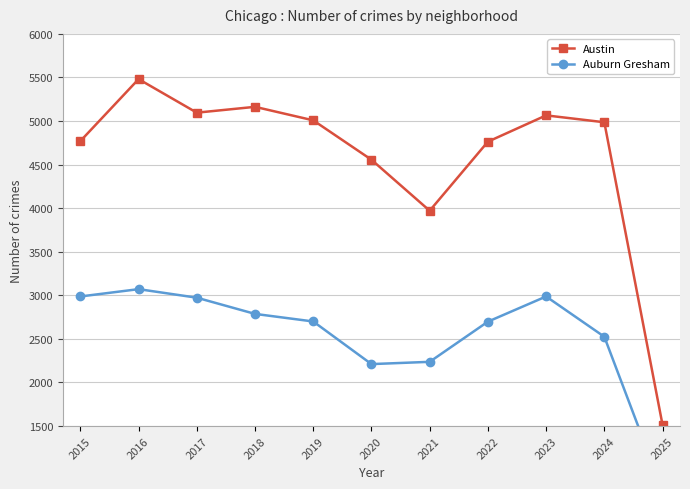

Which has a higher value, 2024 or 2021?

2024